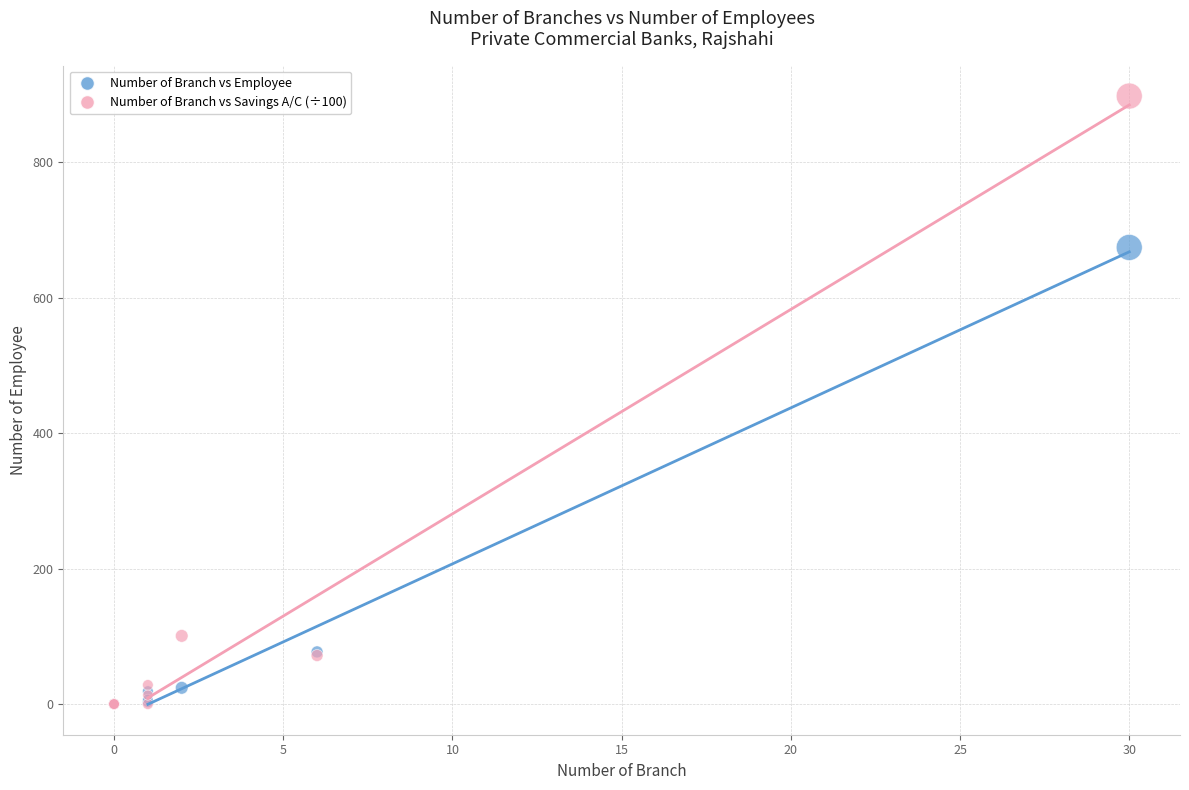

Across all series, what Y value is closest to 448?

674.0